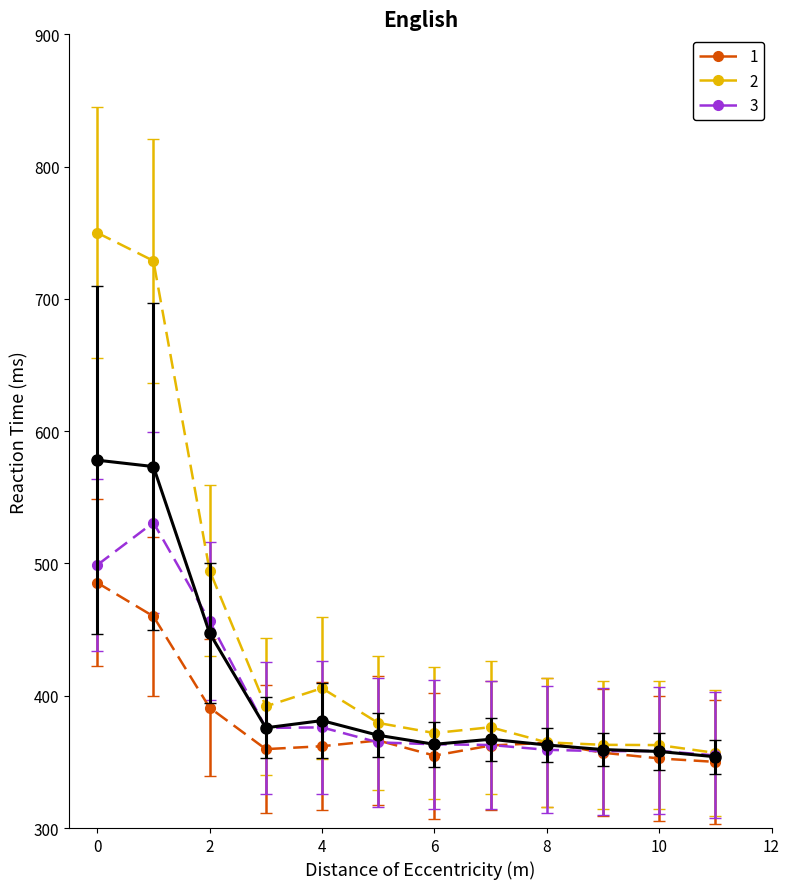

What is the smallest value displayed?

350.0